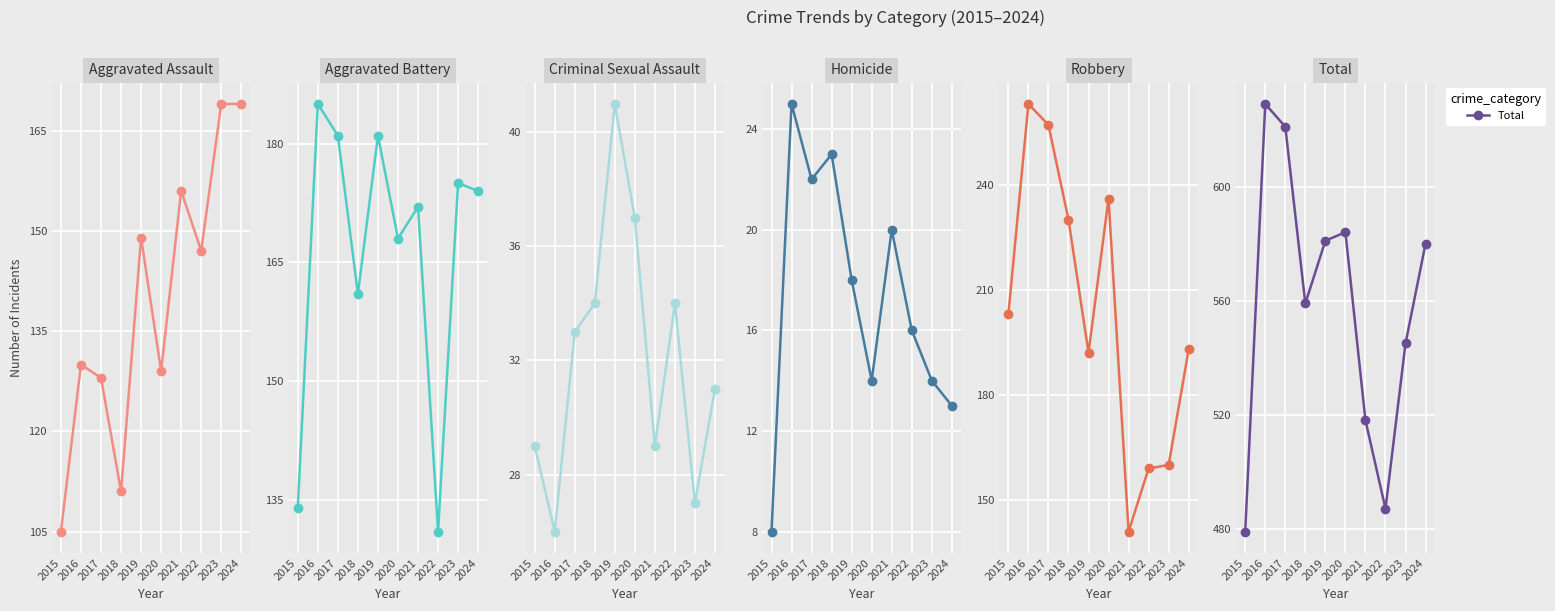

Reading left to right, list all the values displayed in this chart.

Aggravated Assault: 2015=105	2016=130	2017=128	2018=111	2019=149	2020=129	2021=156	2022=147	2023=169	2024=169
Aggravated Battery: 2015=134	2016=185	2017=181	2018=161	2019=181	2020=168	2021=172	2022=131	2023=175	2024=174
Criminal Sexual Assault: 2015=29	2016=26	2017=33	2018=34	2019=41	2020=37	2021=29	2022=34	2023=27	2024=31
Homicide: 2015=8	2016=25	2017=22	2018=23	2019=18	2020=14	2021=20	2022=16	2023=14	2024=13
Robbery: 2015=203	2016=263	2017=257	2018=230	2019=192	2020=236	2021=141	2022=159	2023=160	2024=193
Total: 2015=479	2016=629	2017=621	2018=559	2019=581	2020=584	2021=518	2022=487	2023=545	2024=580